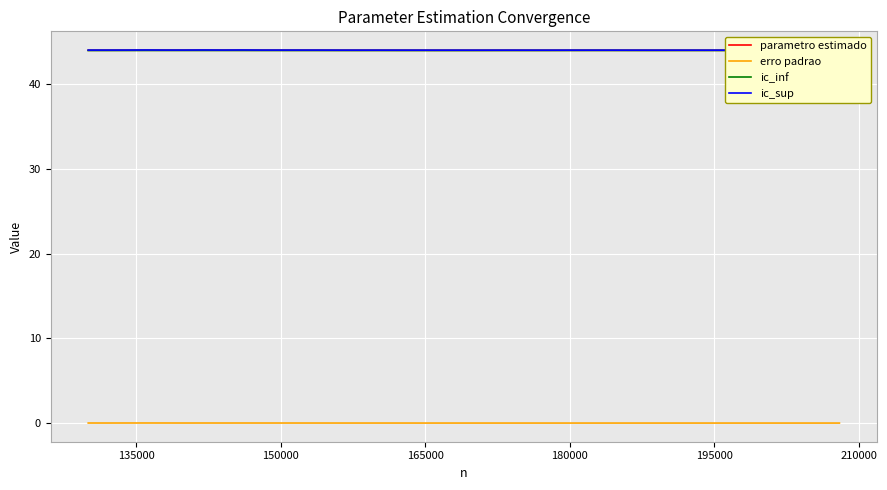

What value does the parametro estimado series have at 150000?

44.0